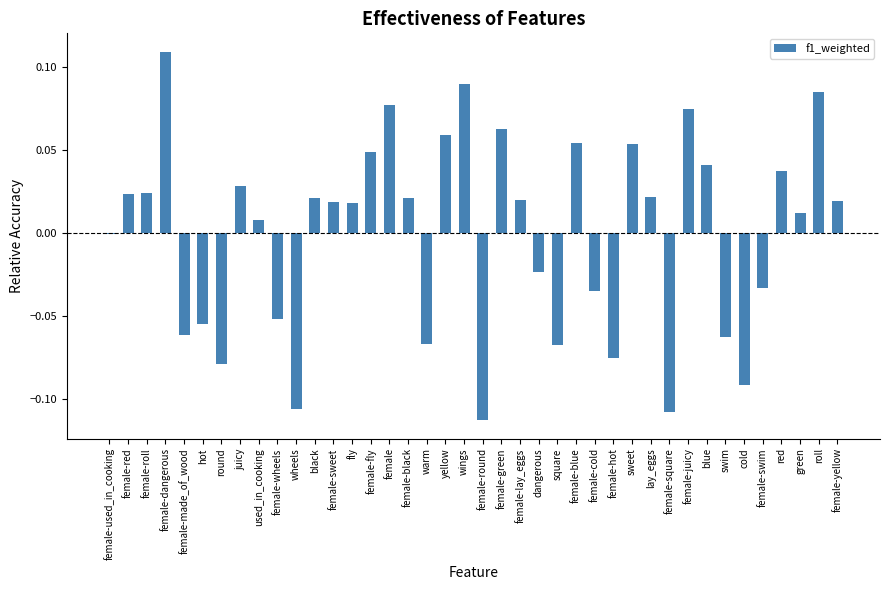

Between black and hot, which is larger?

black